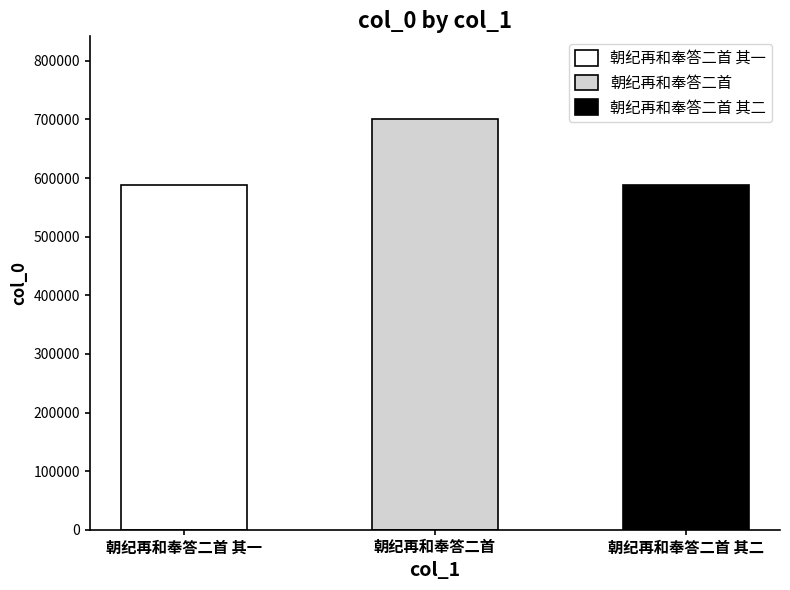

Between 朝纪再和奉答二首 其一 and 朝纪再和奉答二首 其二, which is larger?

朝纪再和奉答二首 其二